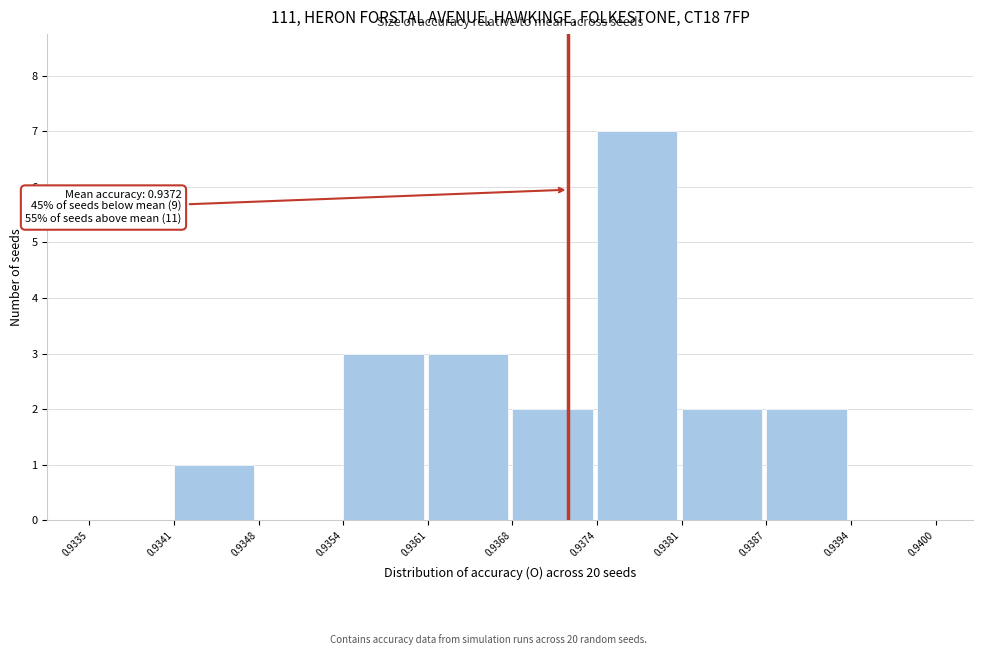

Over which range of the x-axis is the bar tallest?

0.9374 to 0.9381